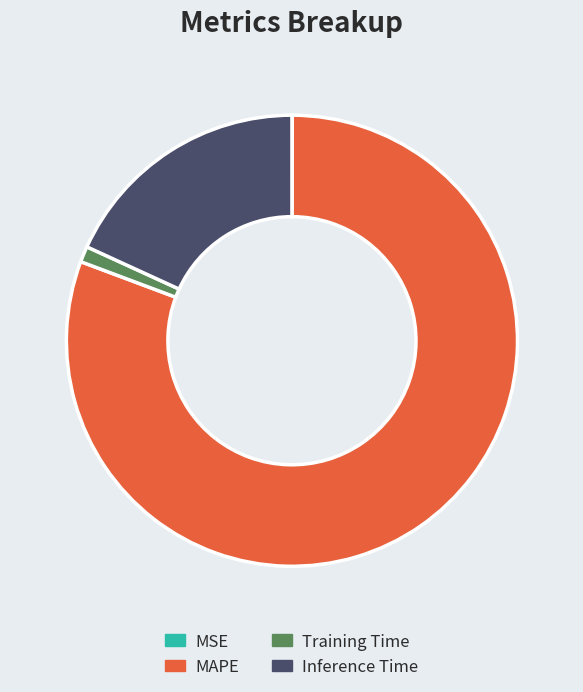

The Inference Time slice represents 18% of the pie. True or false?

True